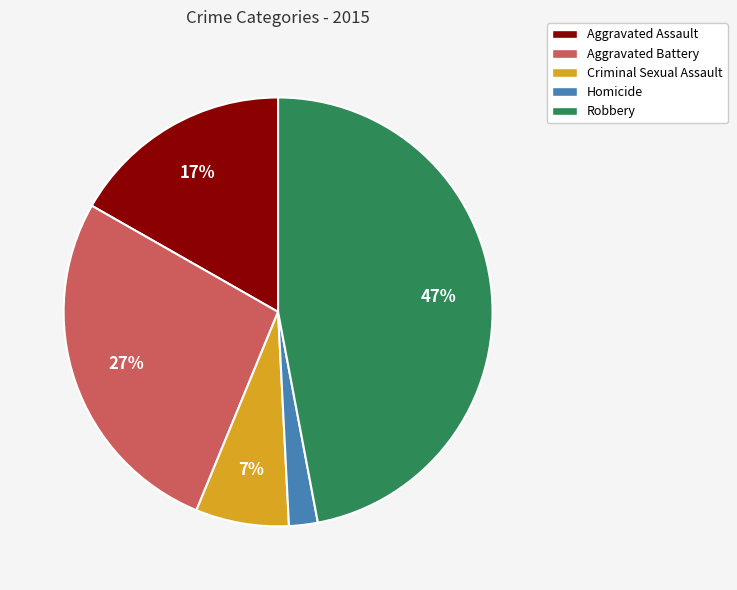

Which slice is the largest?

Robbery